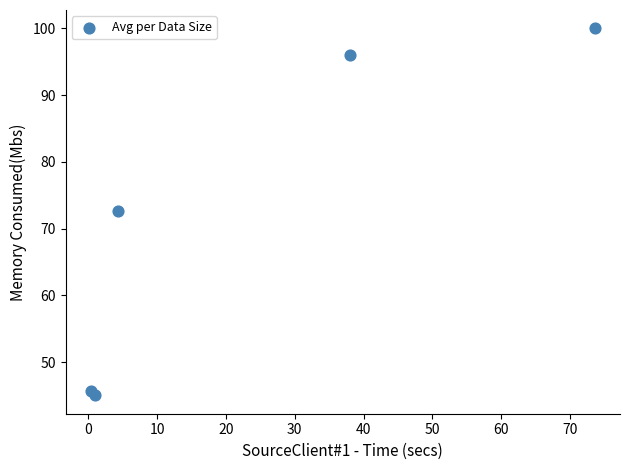

What Y value in the scatter plot is closest to 72?

72.7